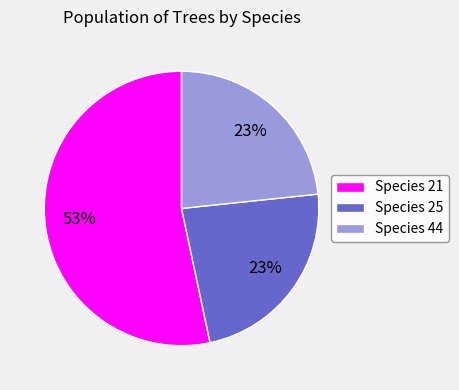

Do Species 44 and Species 25 together represent more than half of the pie?

No